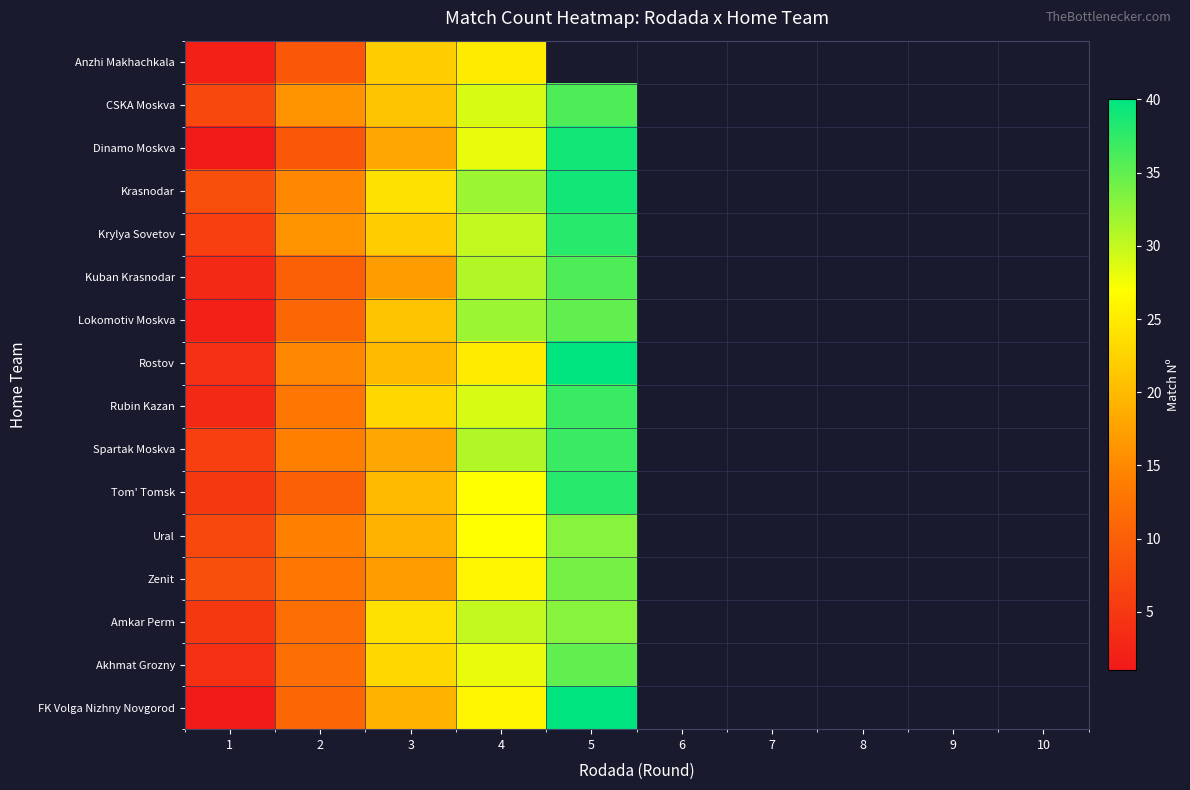

At how many categories does at least one series exceed 16?

3